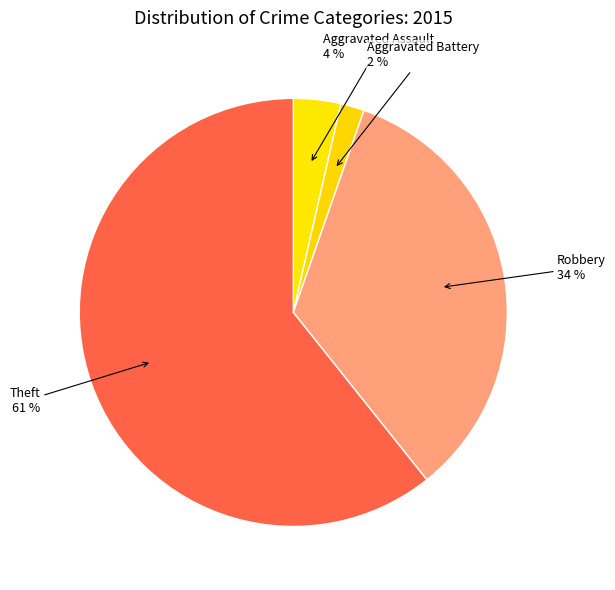

Count the number of slices in the pie.

4